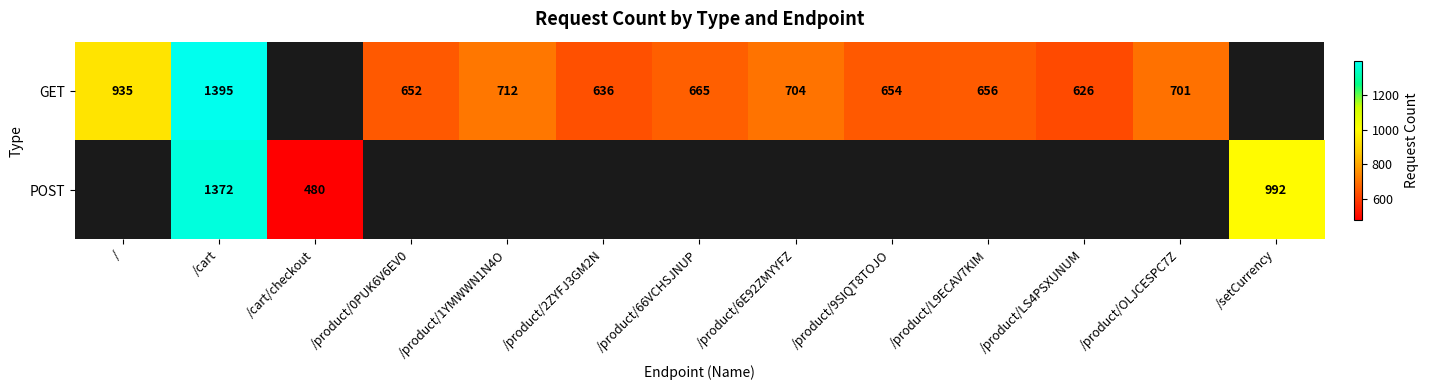

What is the spread (max minus min) of values at /cart?

23